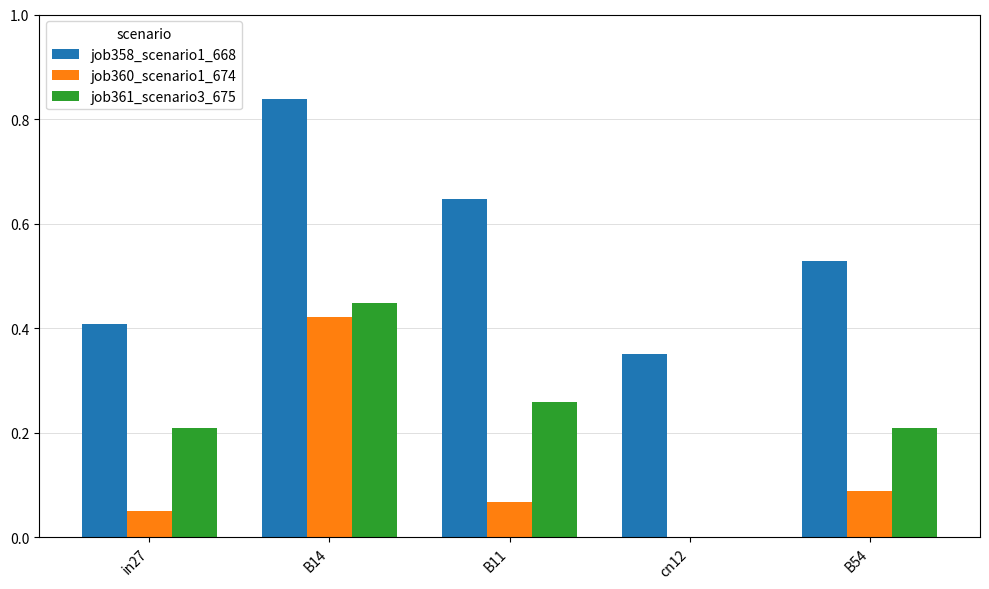

Which series has the largest total across all categories?

job358_scenario1_668